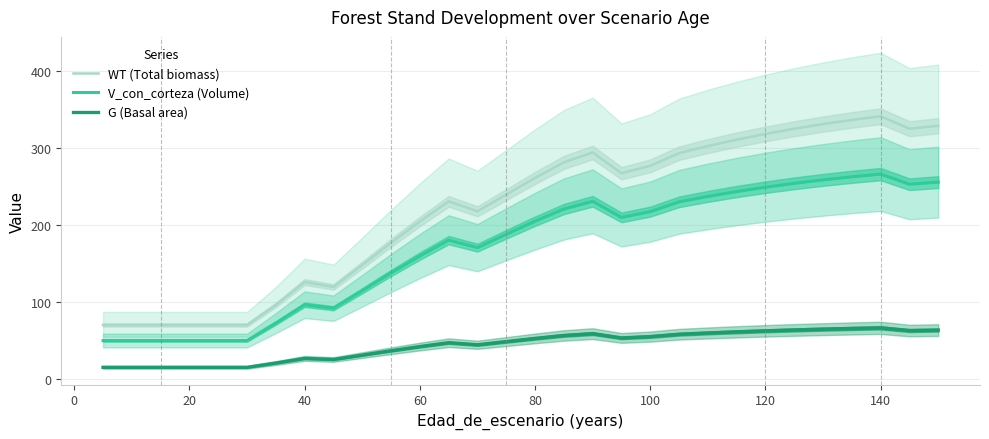

What is the difference between the maximum and minimum values in the V_con_corteza (Volume) series?

216.5